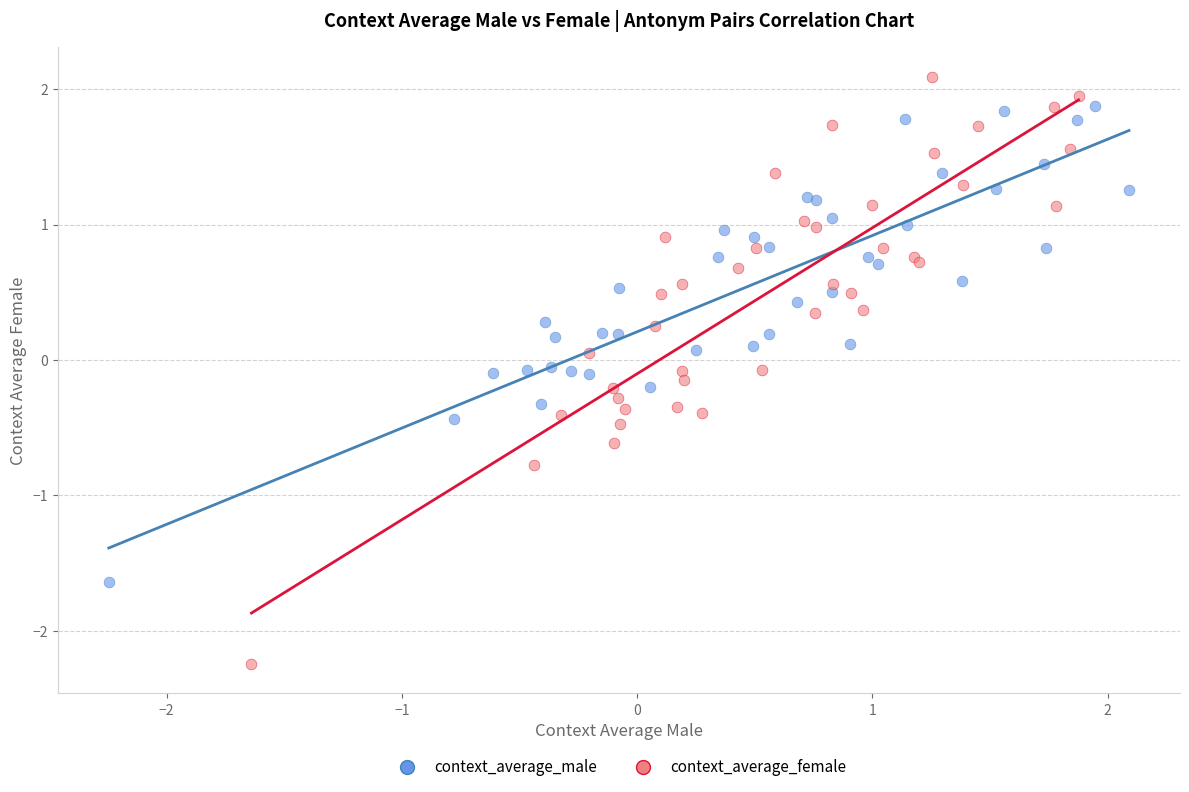

Which series reaches the minimum Y coordinate?

context_average_female